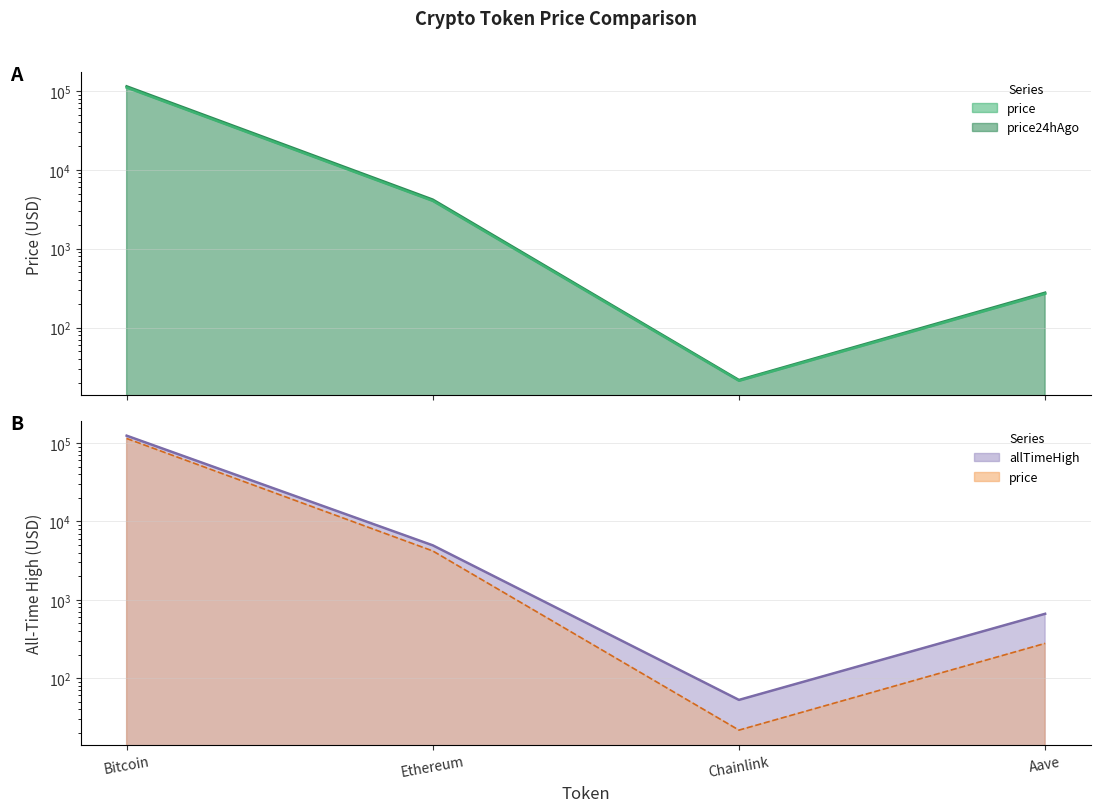

What position from the right is Bitcoin?

4